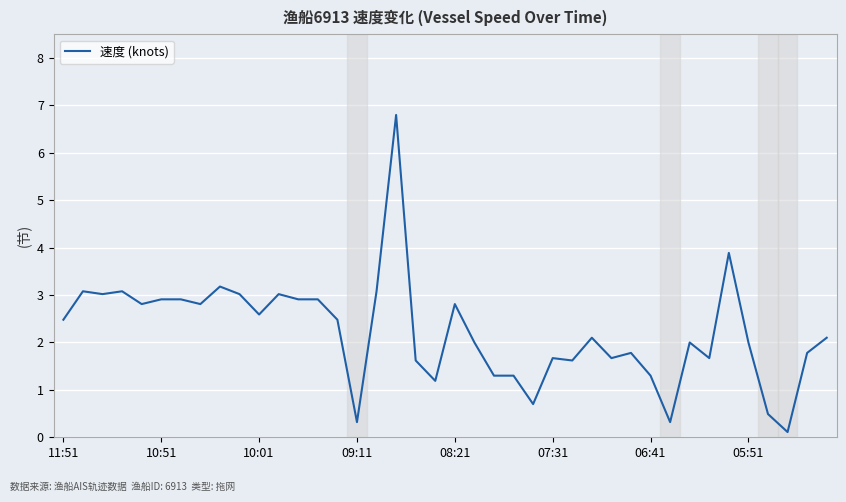

Is this an area chart (filled region under the line)?

No